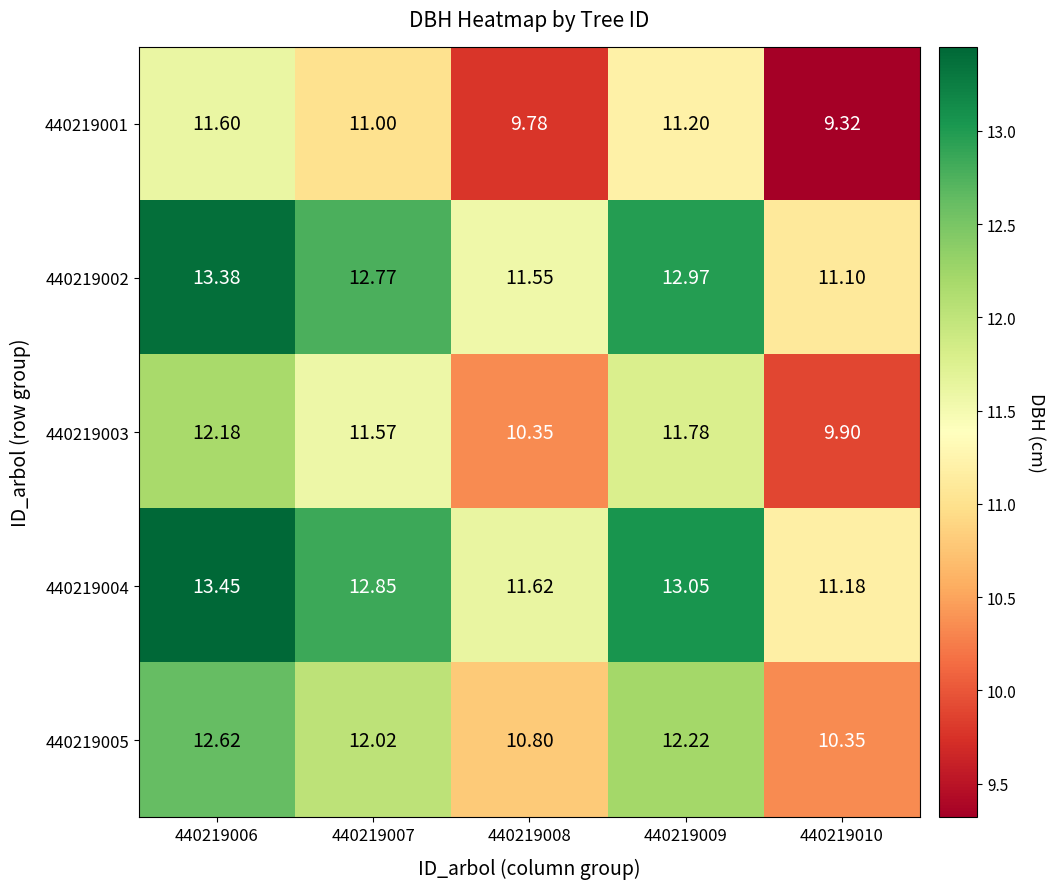

Count the number of data series in this chart.

5